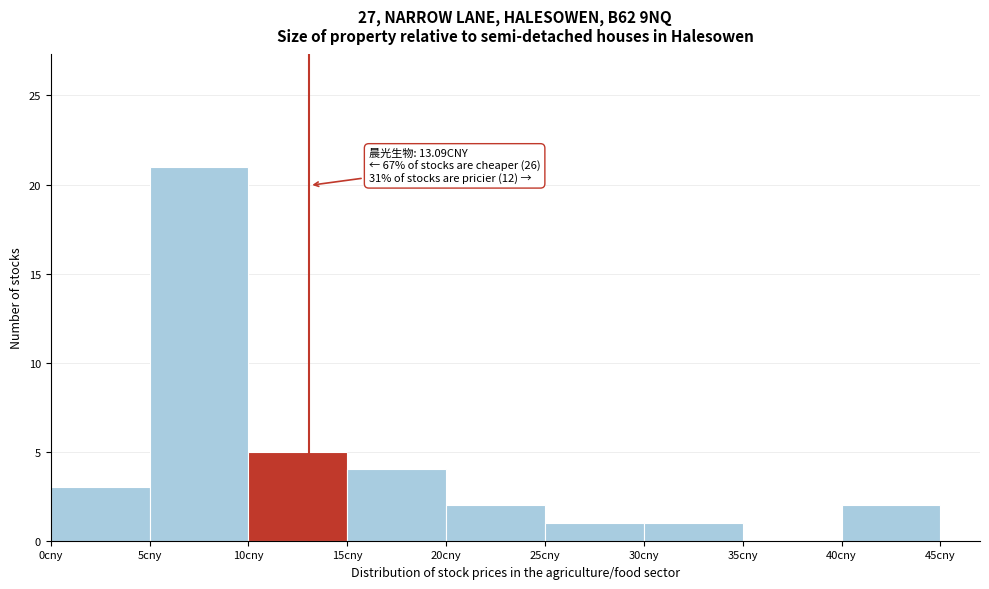

Over which range of the x-axis is the bar tallest?

5 to 10